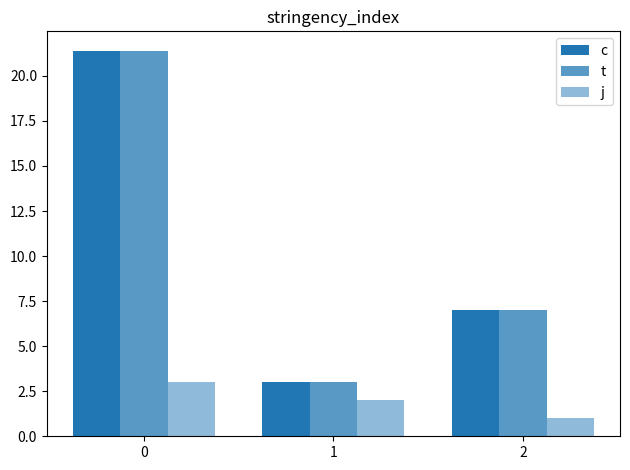

What is the average value of the c series?

10.5